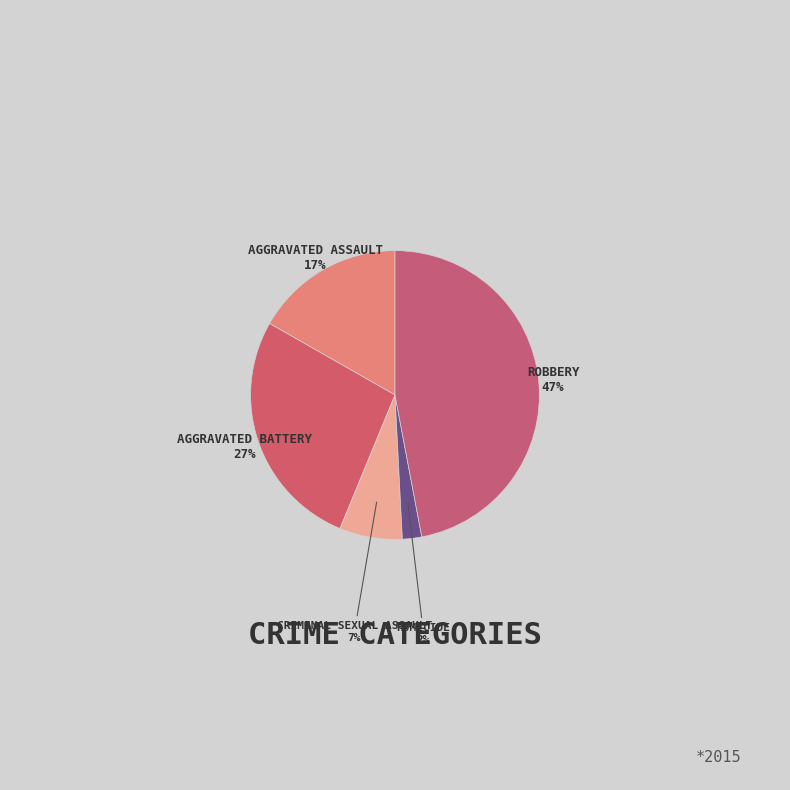

How many slices are in this pie chart?

5